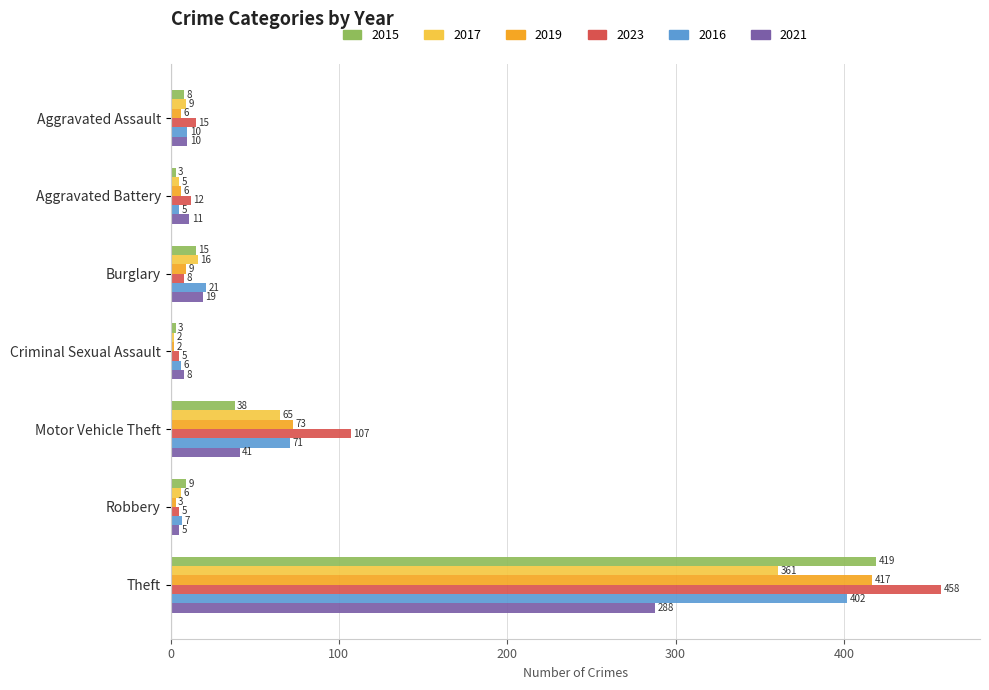

Rank the series by their maximum value, from highest to lowest.

2023, 2015, 2019, 2016, 2017, 2021